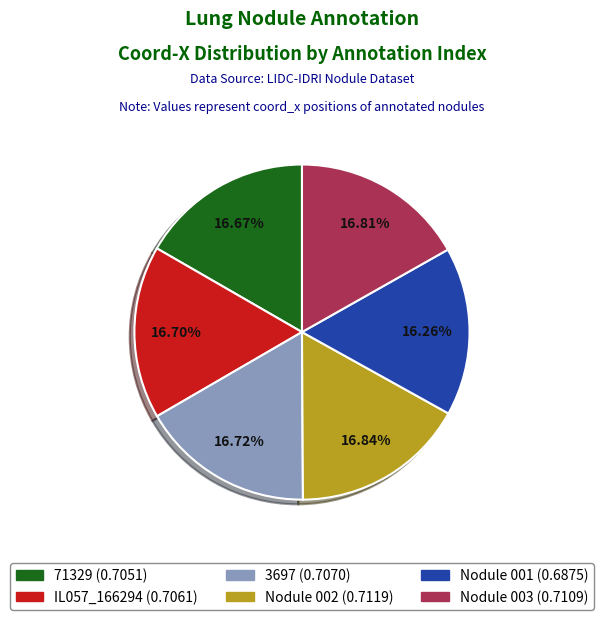

To the nearest percent, what is the average slice percentage?

17%